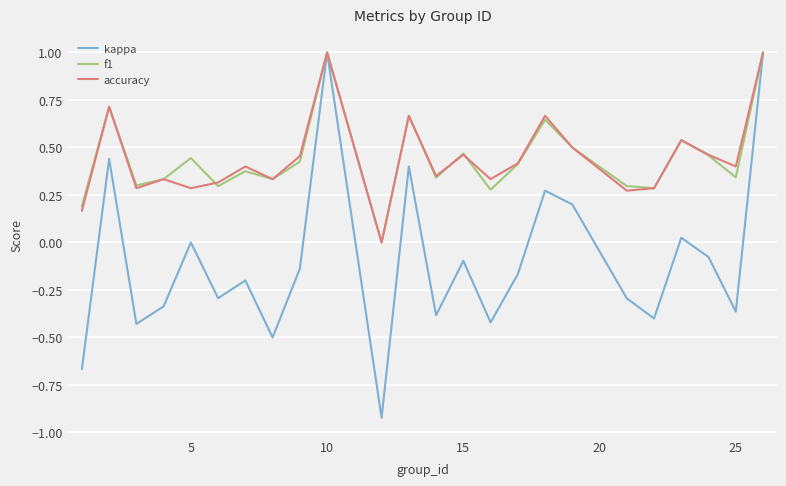

Which series has the widest spread of values?

kappa